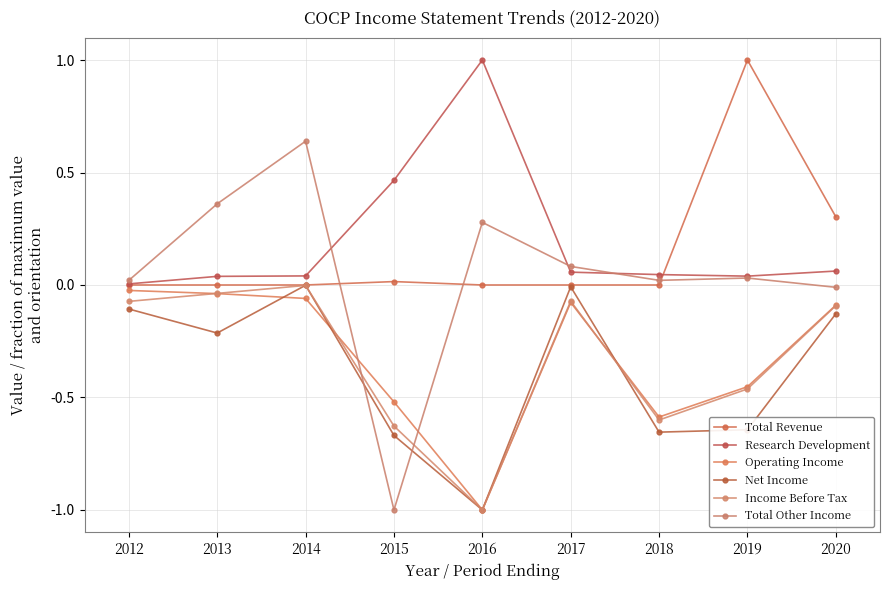

Is this an area chart (filled region under the line)?

No